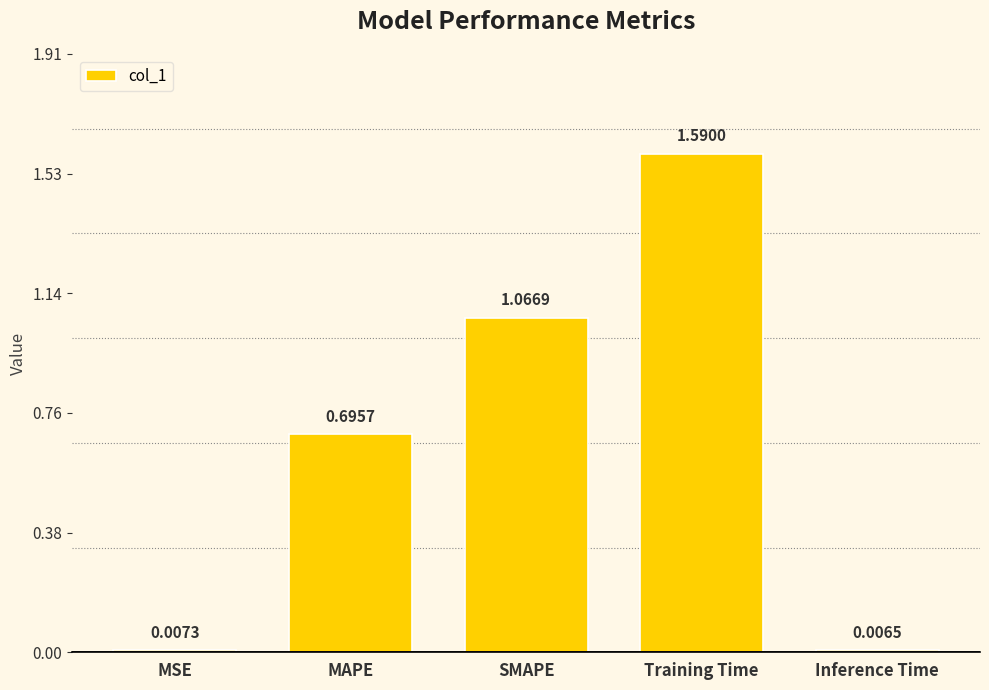

Approximately how many times larger is the value at MAPE compared to Training Time?

0.4